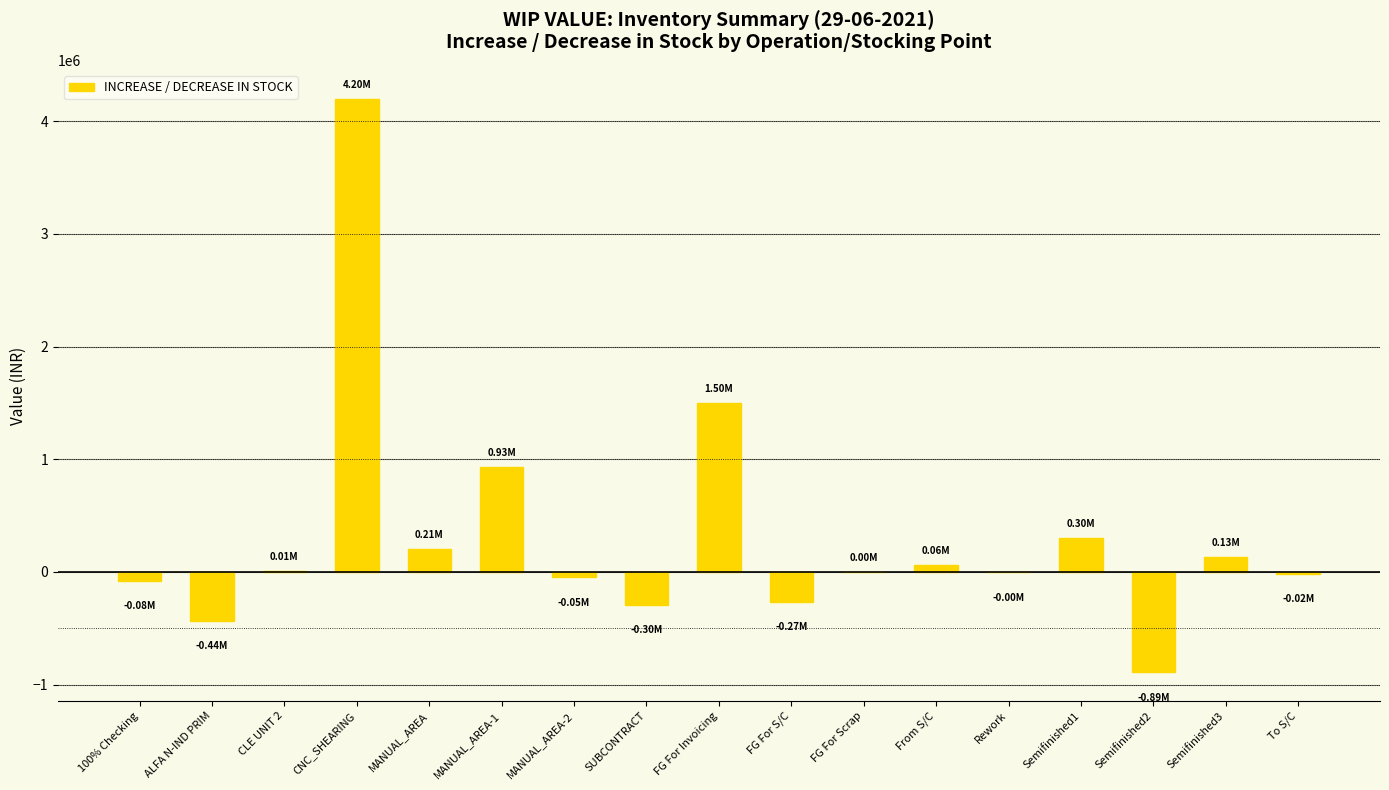

Where is the data nearest to the value 1653515?

FG For Invoicing